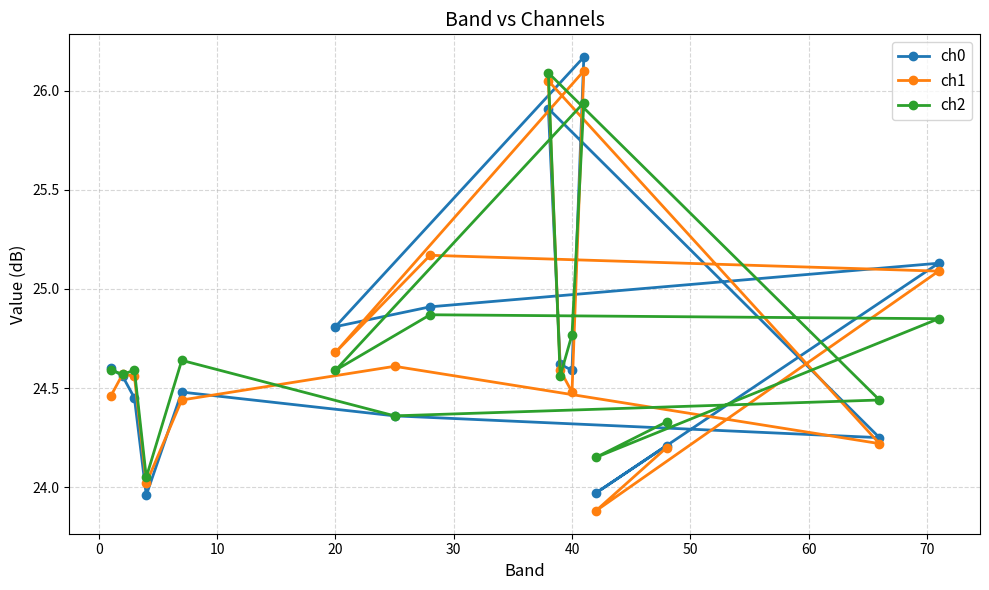

At how many categories does at least one series exceed 25?

4